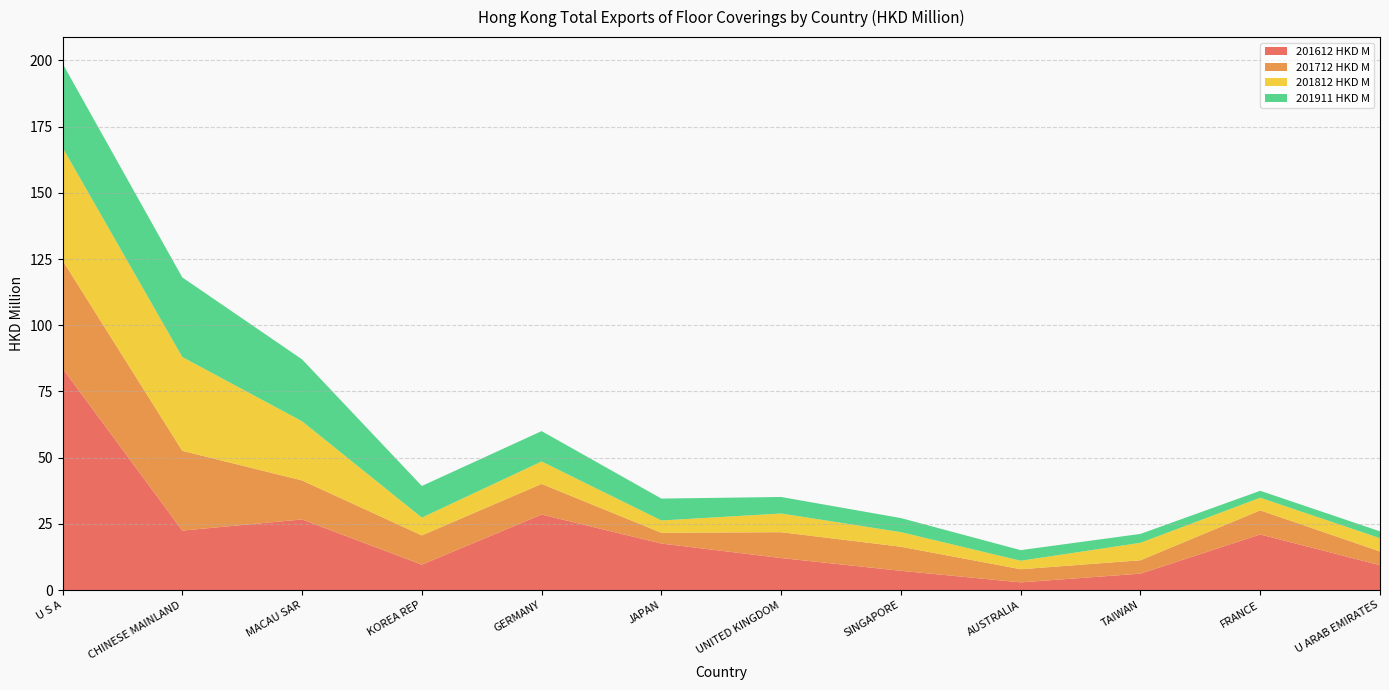

Reading left to right, extract all data points from this chart.

201612 HKD M: U S A=83.7	CHINESE MAINLAND=22.5	MACAU SAR=26.7	KOREA REP=9.6	GERMANY=28.5	JAPAN=17.6	UNITED KINGDOM=12.1	SINGAPORE=7.3	AUSTRALIA=2.9	TAIWAN=6.2	FRANCE=21.0	U ARAB EMIRATES=9.4
201712 HKD M: U S A=40.8	CHINESE MAINLAND=30.1	MACAU SAR=14.7	KOREA REP=11.0	GERMANY=11.6	JAPAN=4.1	UNITED KINGDOM=9.8	SINGAPORE=9.1	AUSTRALIA=5.0	TAIWAN=5.1	FRANCE=9.1	U ARAB EMIRATES=5.2
201812 HKD M: U S A=42.6	CHINESE MAINLAND=35.4	MACAU SAR=22.3	KOREA REP=6.7	GERMANY=8.5	JAPAN=4.6	UNITED KINGDOM=7.1	SINGAPORE=5.5	AUSTRALIA=3.2	TAIWAN=6.6	FRANCE=4.8	U ARAB EMIRATES=5.0
201911 HKD M: U S A=31.7	CHINESE MAINLAND=30.1	MACAU SAR=23.4	KOREA REP=11.9	GERMANY=11.5	JAPAN=8.3	UNITED KINGDOM=6.2	SINGAPORE=5.3	AUSTRALIA=4.0	TAIWAN=3.4	FRANCE=2.6	U ARAB EMIRATES=2.6